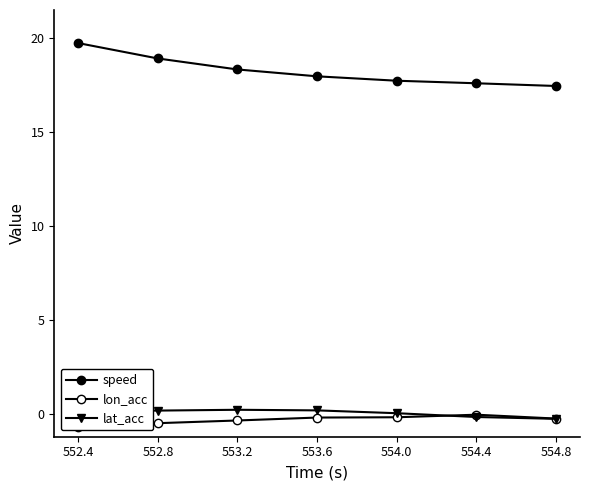

What are all the series names shown in the legend?

speed, lon_acc, lat_acc